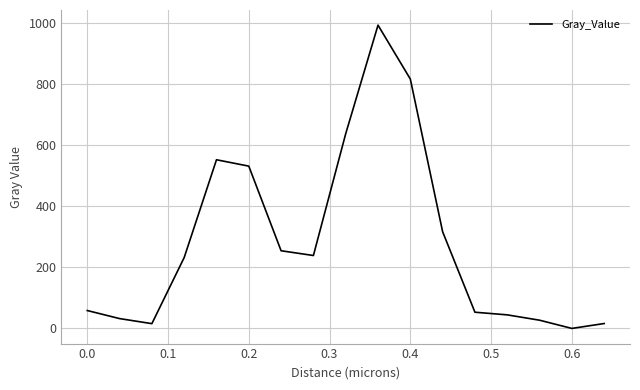

What is the difference between the maximum and minimum values?

993.3